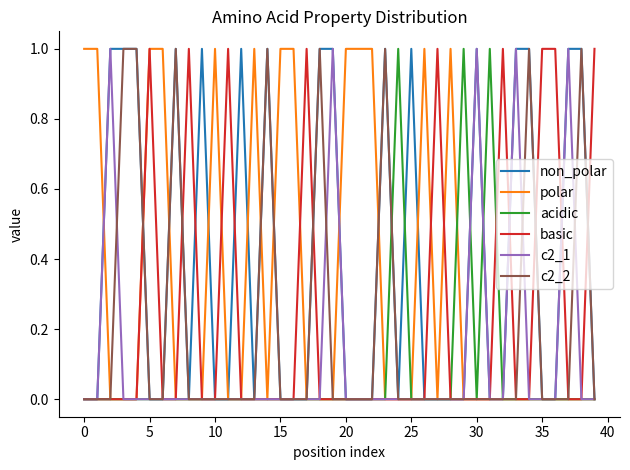

Count the polar values in the range 0 to 1.

40